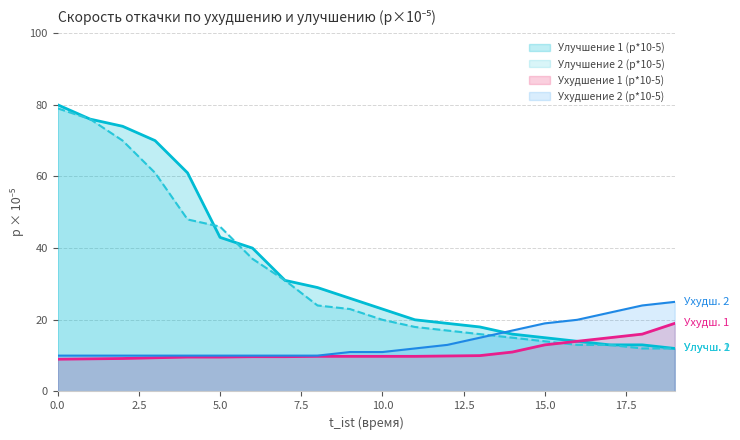

Which series has the widest spread of values?

Улучшение 1 (p*10-5)